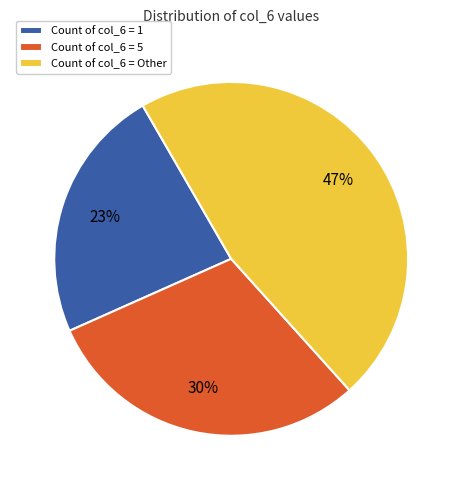

Is the sum of Count of col_6 = 5 and Count of col_6 = 1 greater than half?

Yes